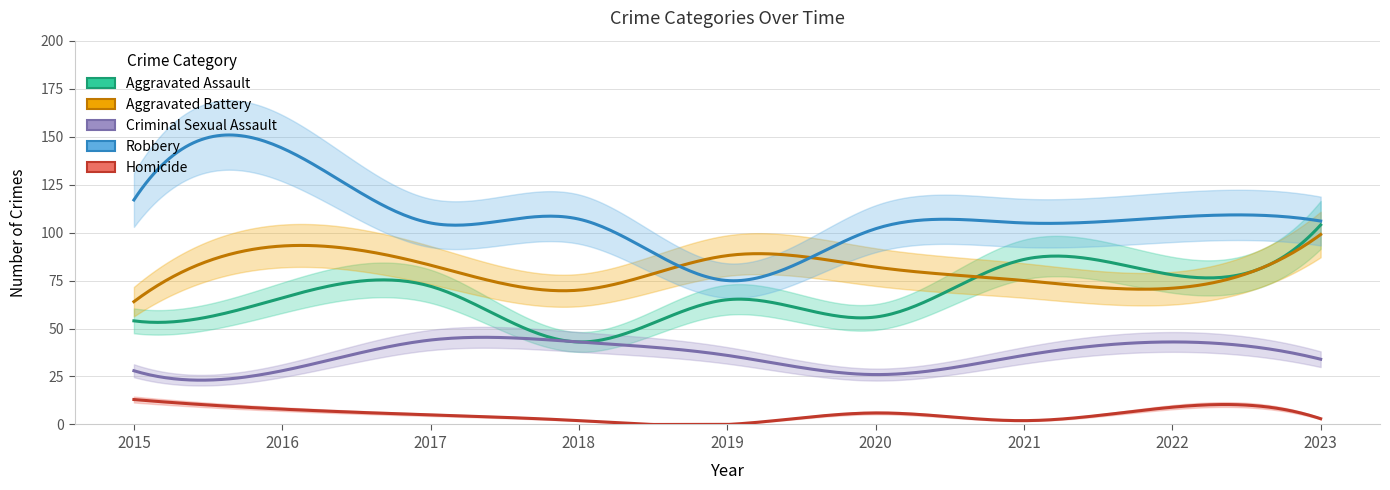

Reading right to left, transcribe all the data shown in this chart.

Aggravated Assault: 104	78	86	56	65	43	72	66	54
Aggravated Battery: 99	71	75	82	88	70	83	93	64
Criminal Sexual Assault: 34	43	36	26	36	43	44	28	28
Robbery: 106	108	105	102	75	107	105	144	117
Homicide: 3	9	2	6	0	2	5	8	13